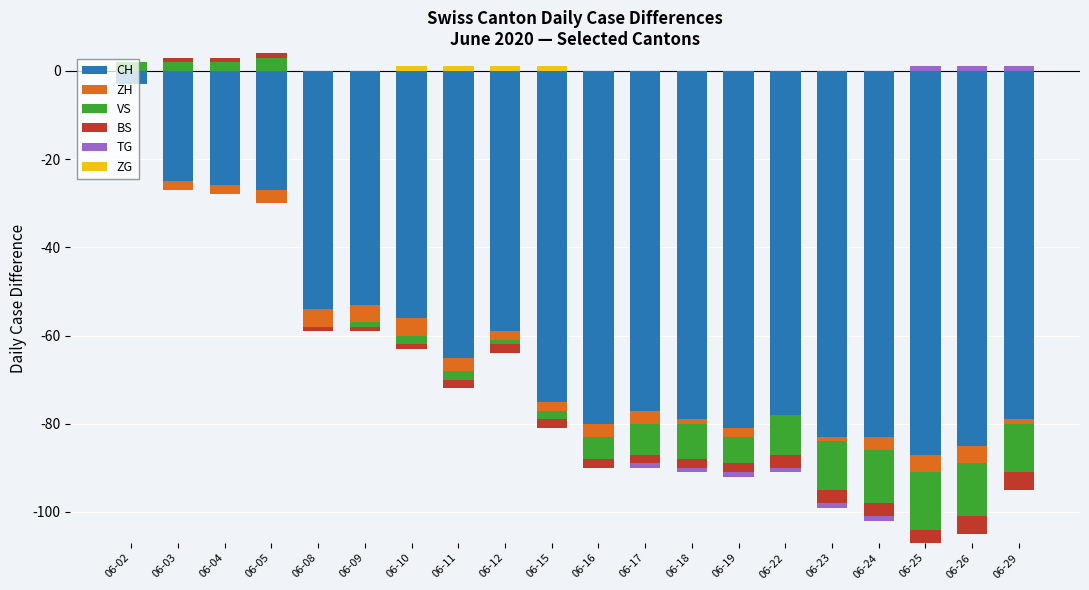

Rank the series by their maximum value, from highest to lowest.

VS, BS, TG, ZG, CH, ZH